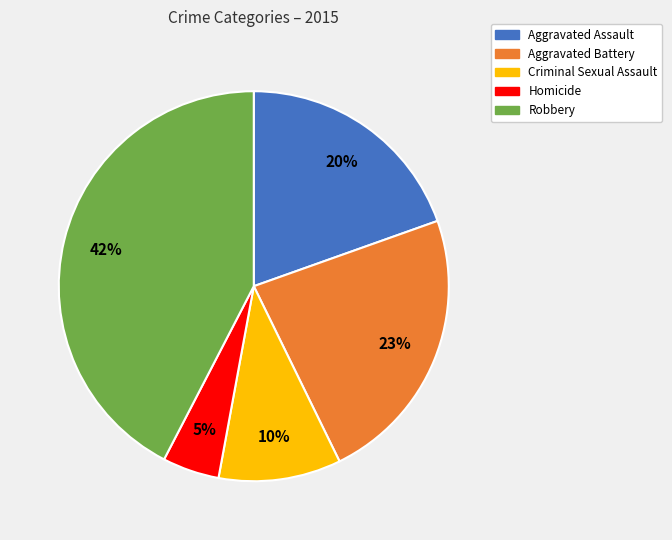

Which has a higher value, Aggravated Assault or Homicide?

Aggravated Assault